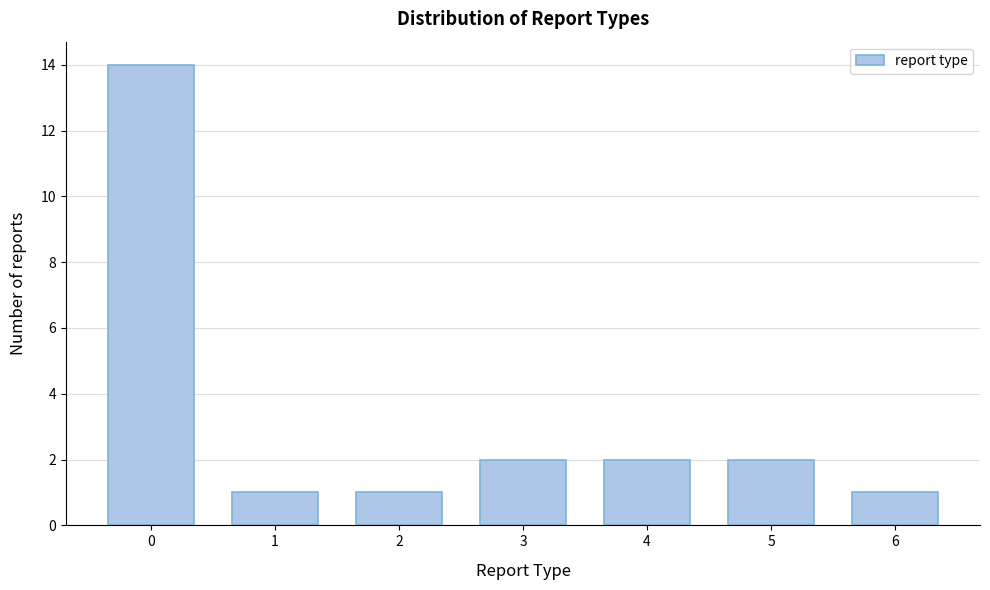

Reading left to right, extract all data points from this chart.

14	1	1	2	2	2	1